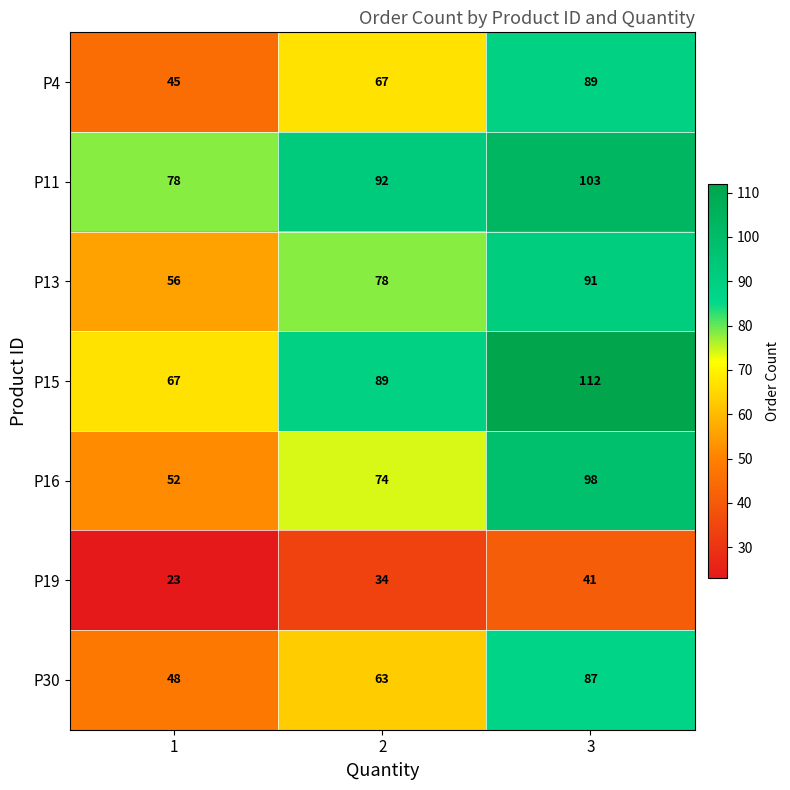

The P15 series shows 33 at 3. True or false?

False